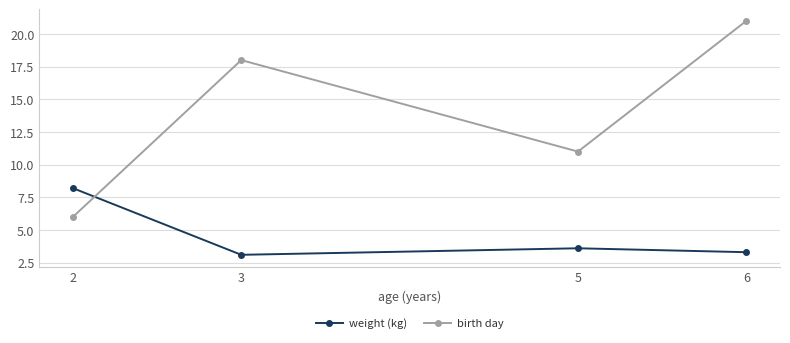

At how many categories does at least one series exceed 5?

4